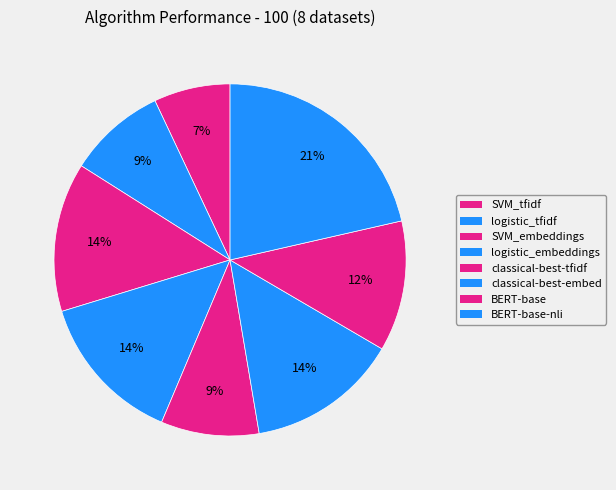

How many slices are in this pie chart?

8